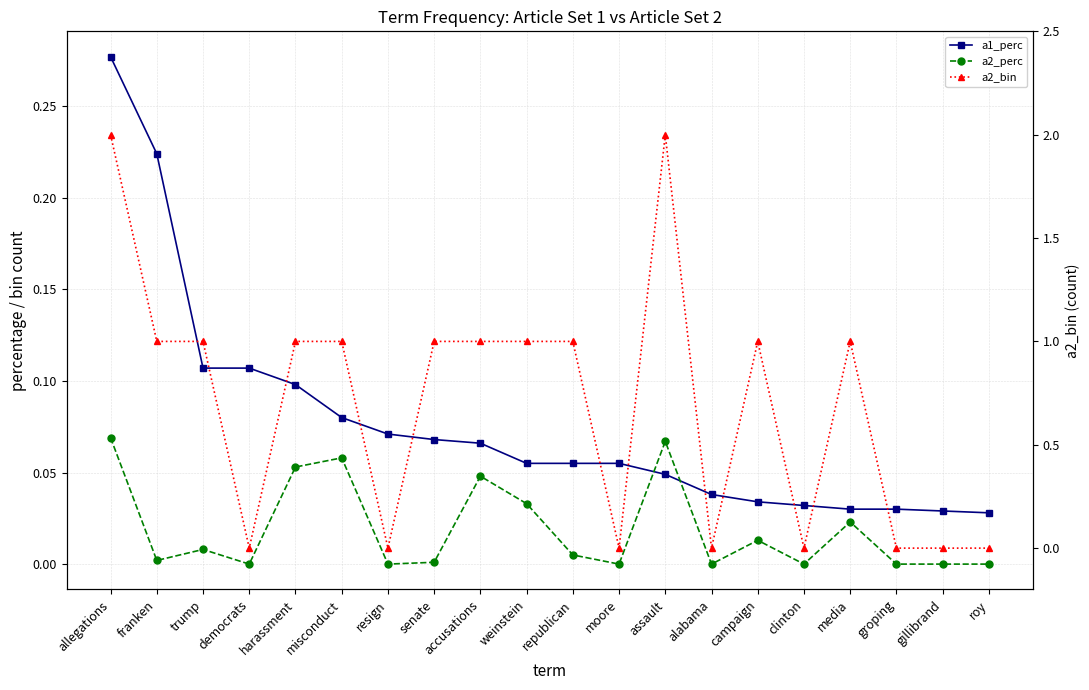

Read the a1_perc value at democrats.

0.1